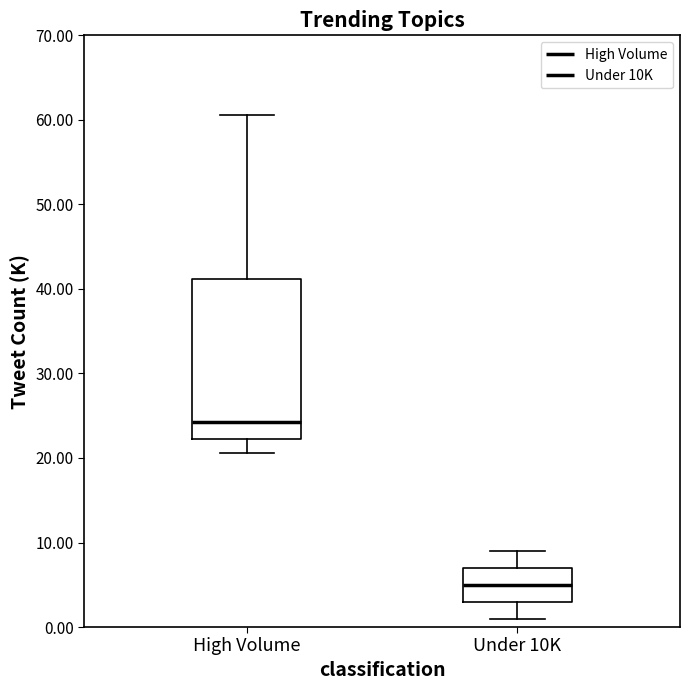

Reading left to right, read every box against the y-axis: the position of its median line, the range the box covers, and the ends of its whiskers. The values are not printed on the chart, so give them approximately, as read against the axis.

High Volume: median 24, box 22 to 41, whiskers 21 to 61
Under 10K: median 5, box 3 to 7, whiskers 1 to 9